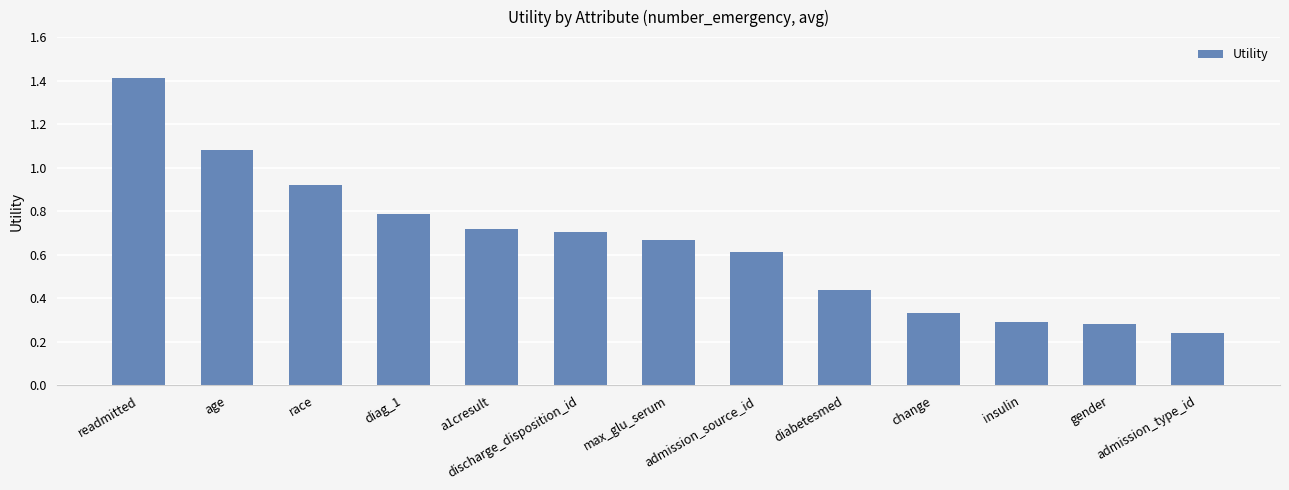

What position from the right is discharge_disposition_id?

8